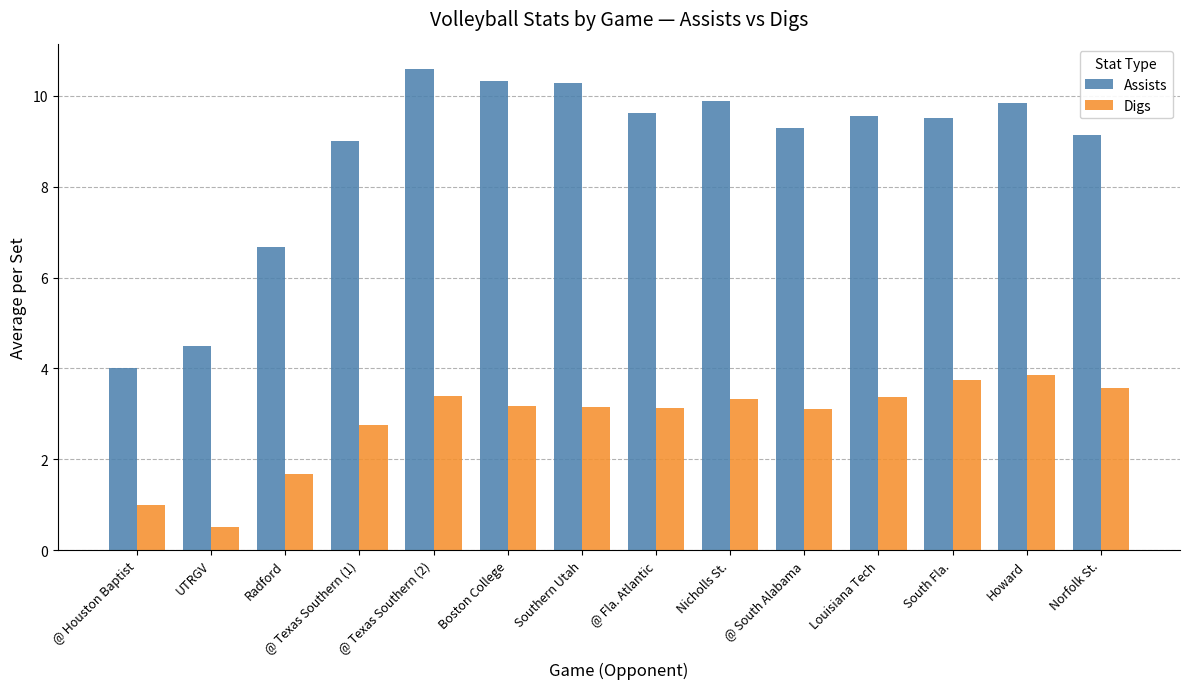

Does the chart contain stacked bars?

No